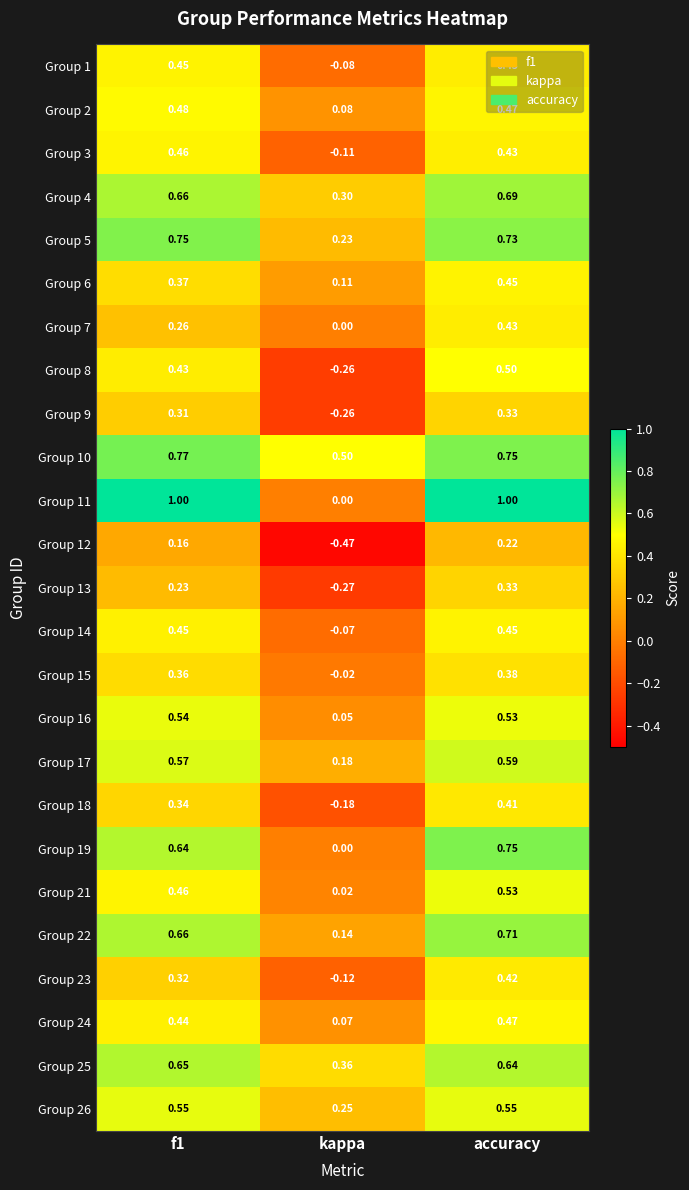

At which category does the chart reach its minimum across all series?

kappa